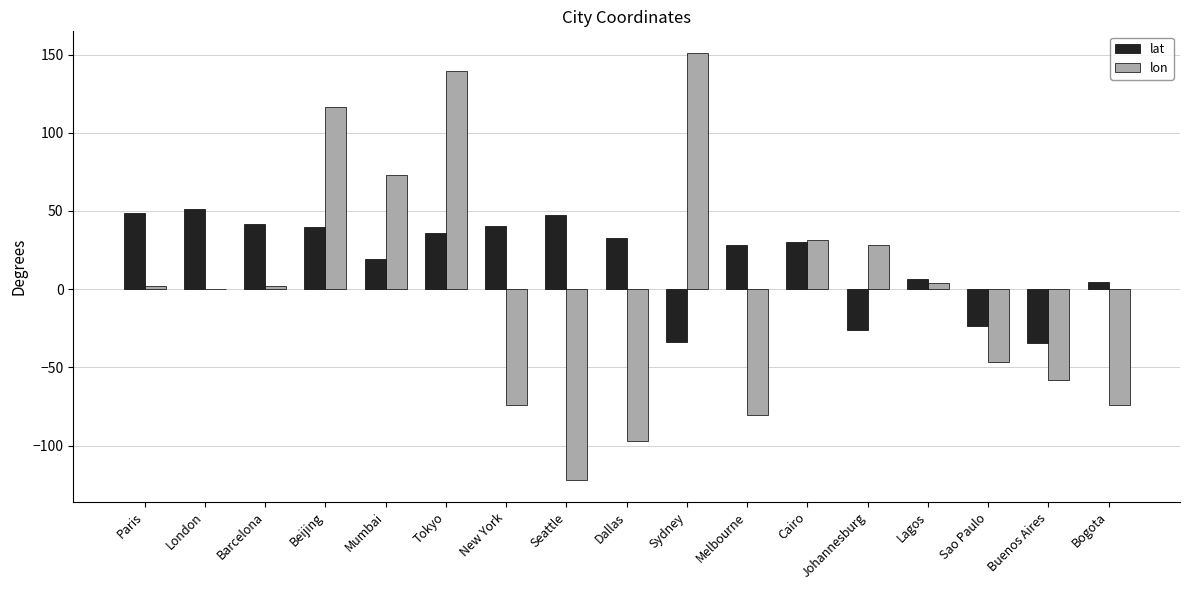

What is the total value across all series at New York?

-33.3